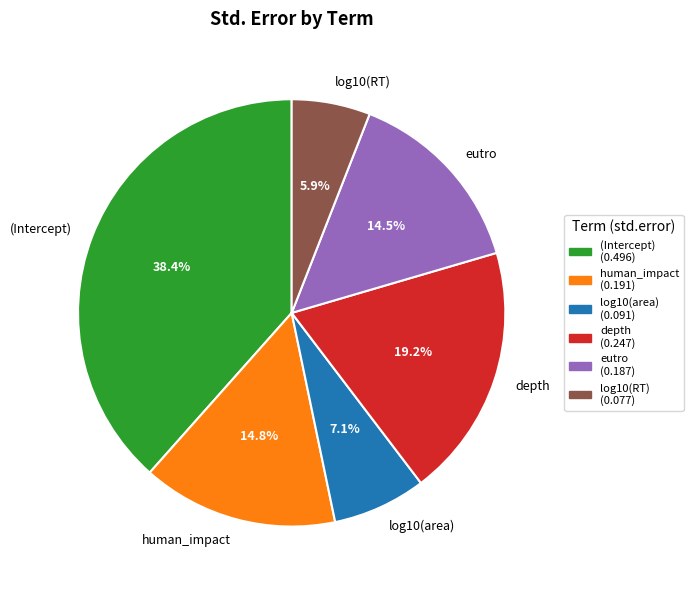

What is the total percentage of log10(RT) and log10(area)?

13.0%